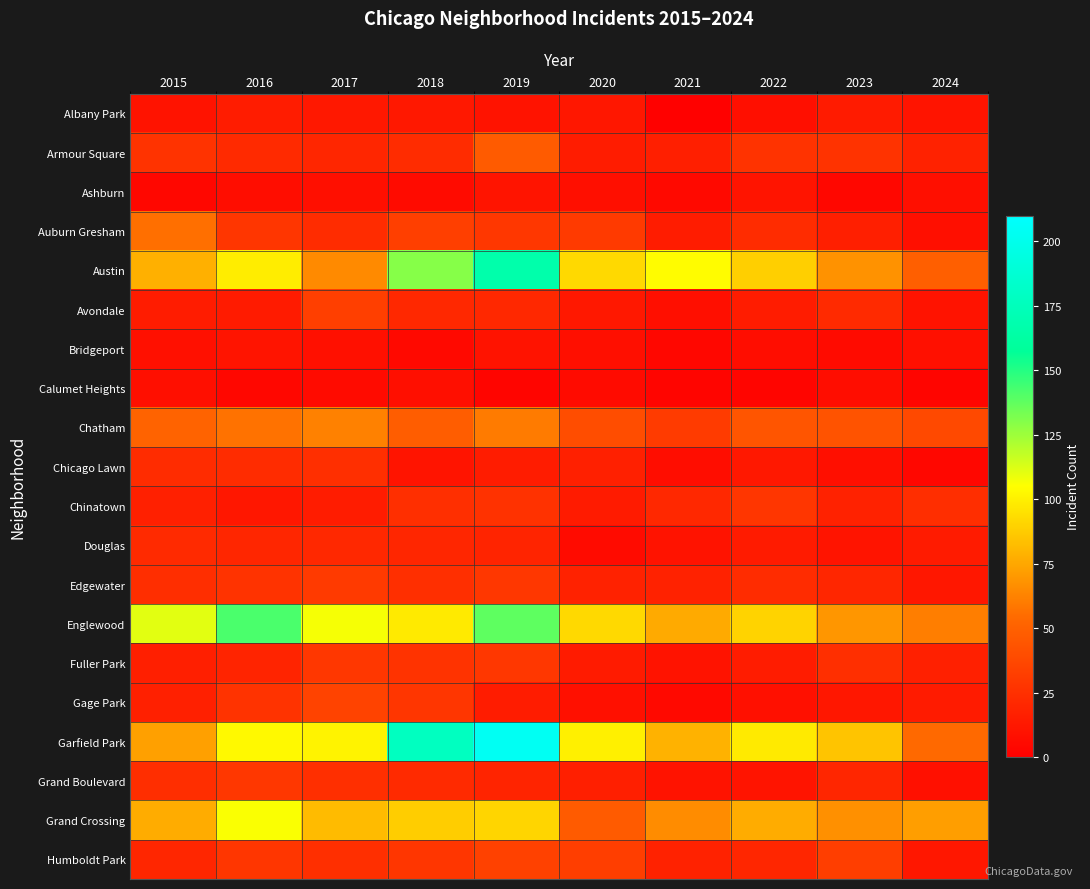

What is the smallest value displayed?

1